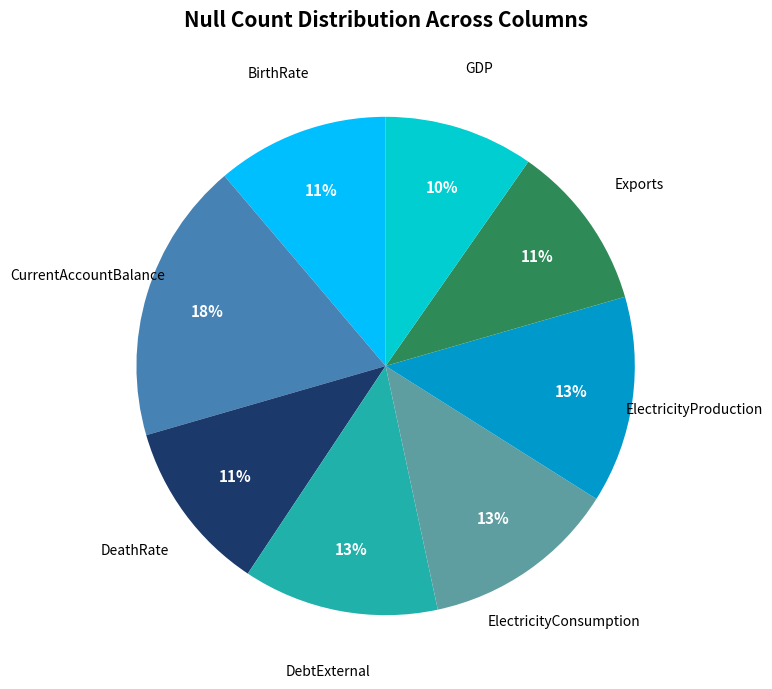

To the nearest percent, what percentage of the pie is GDP?

10%